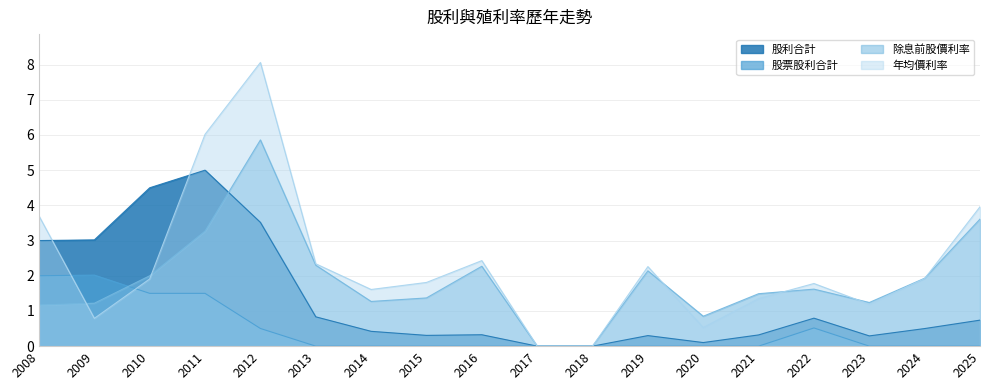

What is the average value of the 股利合計 series?

1.3